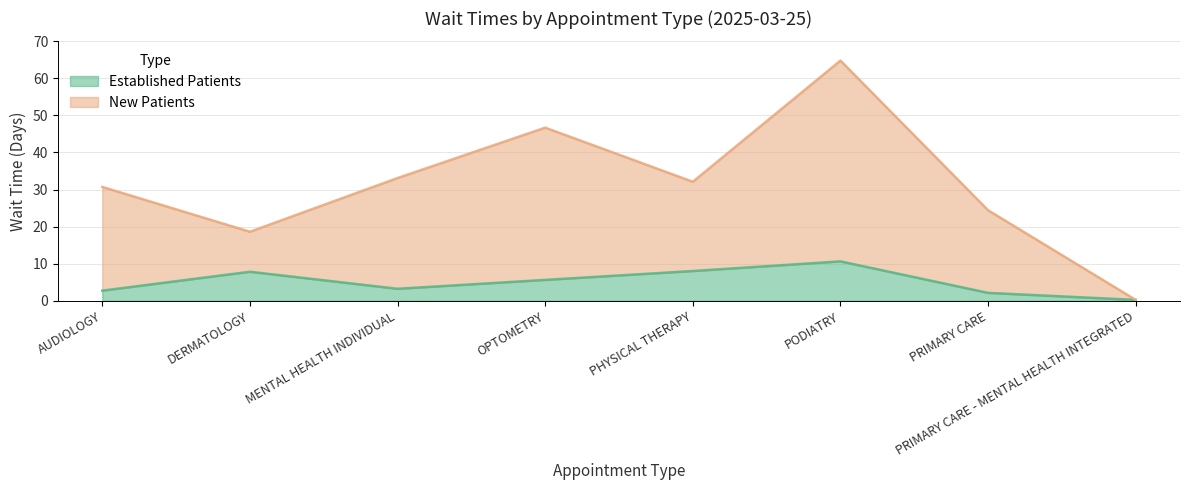

At which category does the chart reach its minimum across all series?

PRIMARY CARE - MENTAL HEALTH INTEGRATED